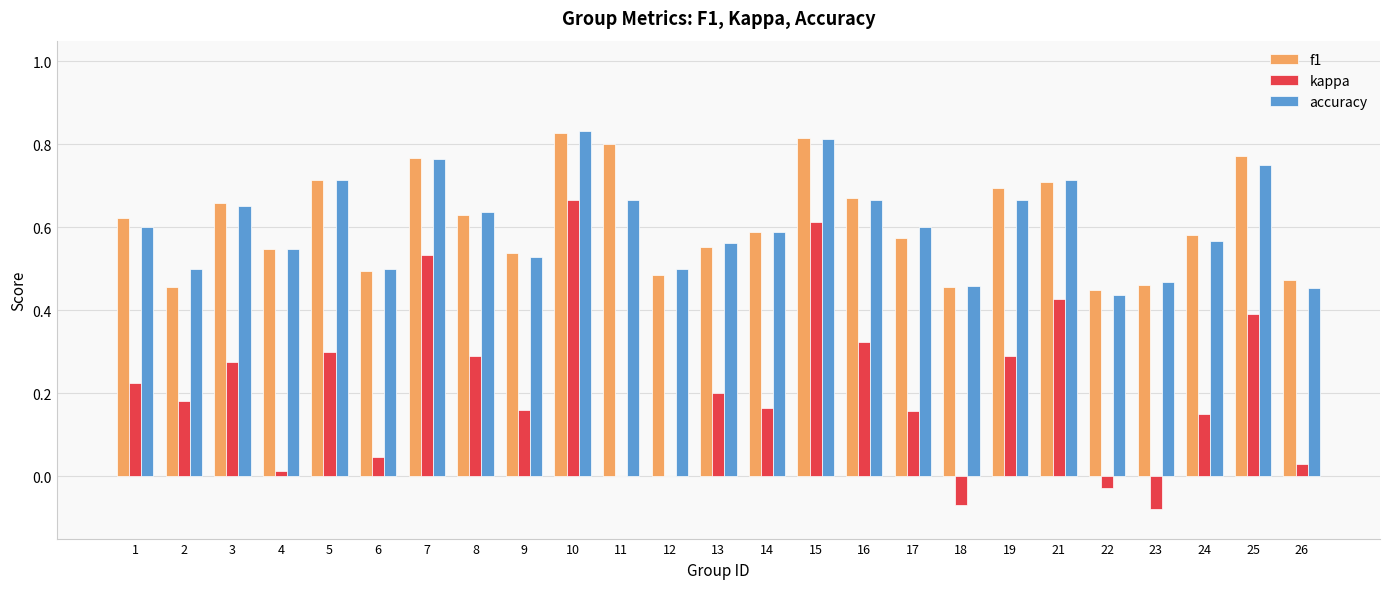

What is the sum of the accuracy values at 7 and 26?

1.2